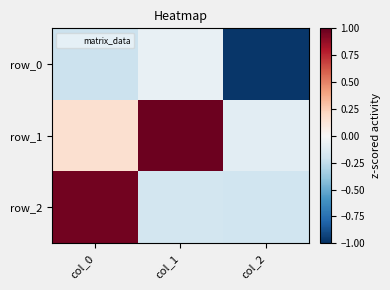

What is the smallest value displayed?

-1.0